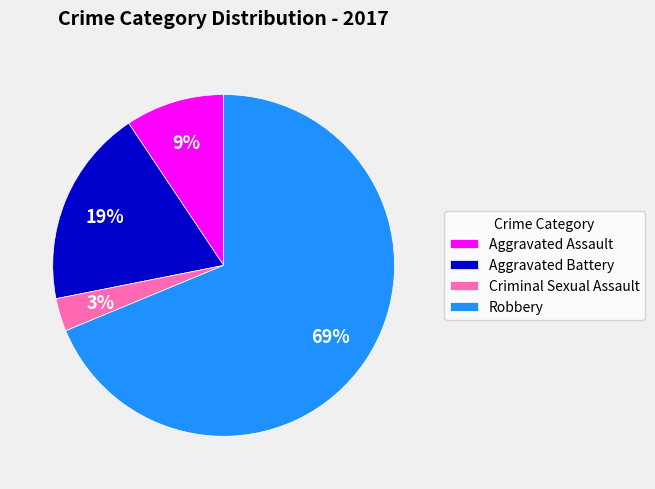

Is there any slice that represents more than half of the pie?

Yes